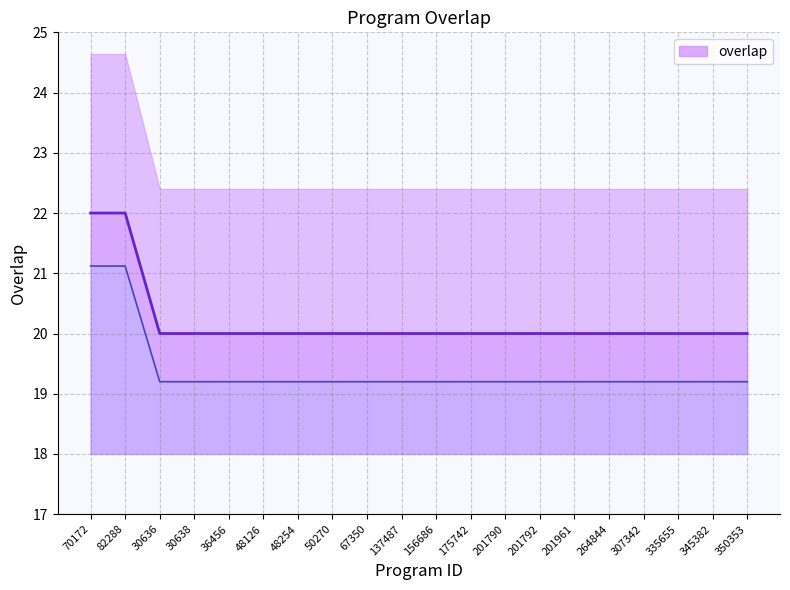

Reading right to left, list all the values displayed in this chart.

350353=20	345382=20	335655=20	307342=20	264844=20	201961=20	201792=20	201790=20	175742=20	156686=20	137487=20	67350=20	50270=20	48254=20	48126=20	36456=20	30638=20	30636=20	82288=22	70172=22